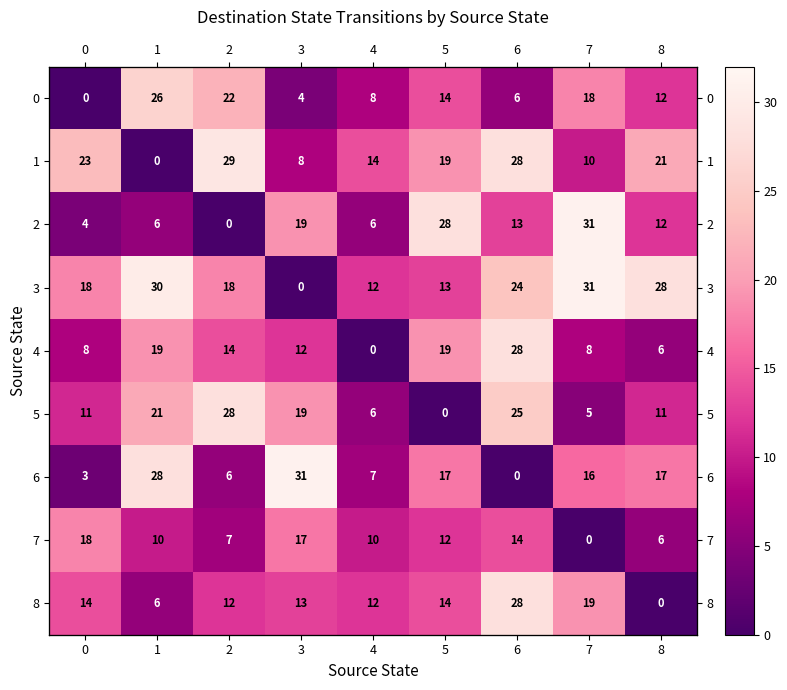

How many values in 5 are above zero?

8